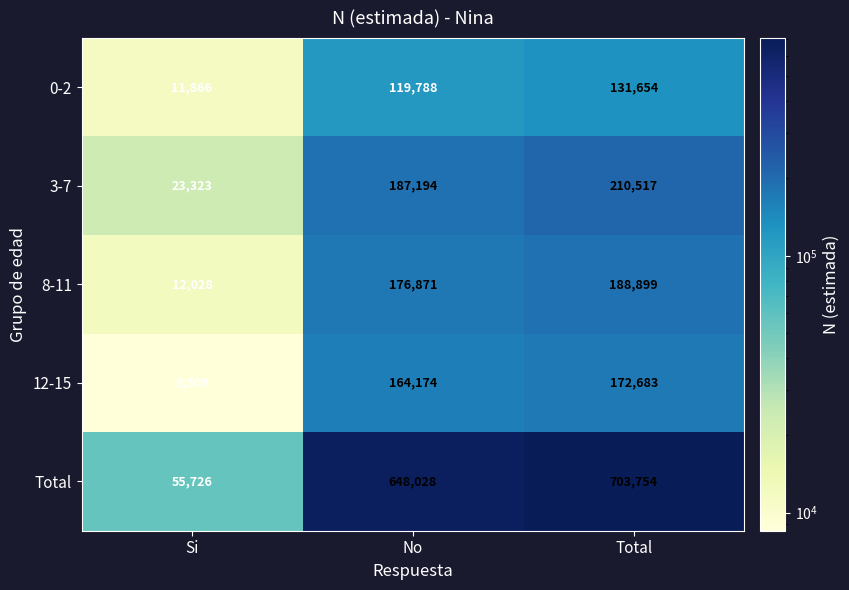

Which label corresponds to the smallest value in the chart?

Si